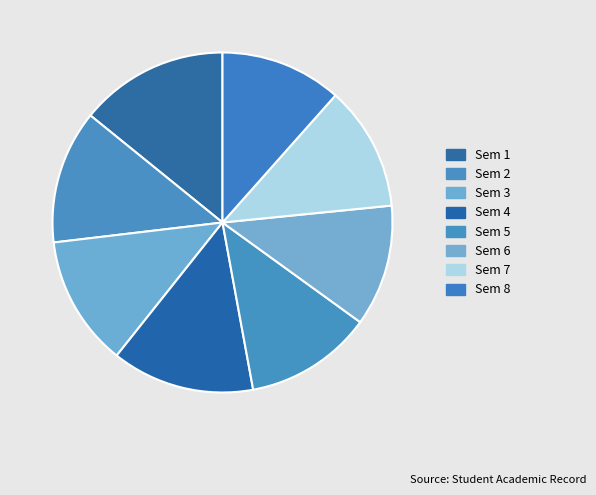

Does Sem 3 account for over 50% of the chart?

No